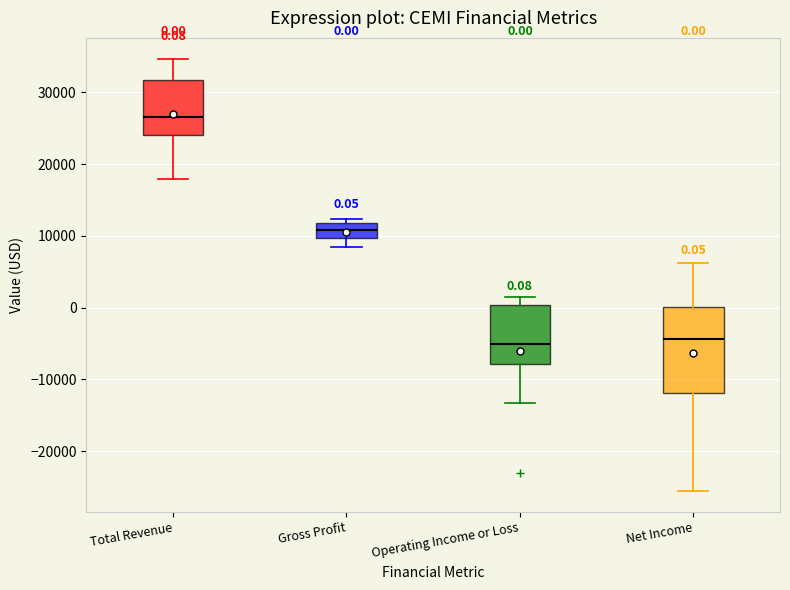

Which box is the tallest, from its lower edge to its upper edge?

Net Income